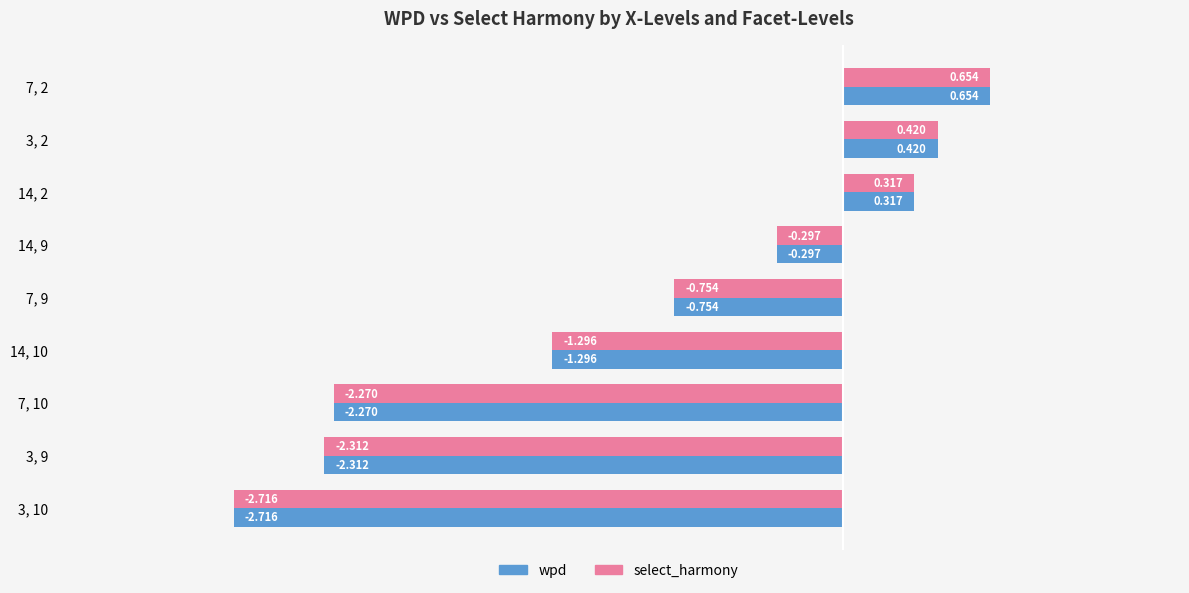

Reading right to left, extract all data points from this chart.

wpd: -2.7	-2.3	-2.3	-1.3	-0.8	-0.3	0.3	0.4	0.7
select_harmony: -2.7	-2.3	-2.3	-1.3	-0.8	-0.3	0.3	0.4	0.7